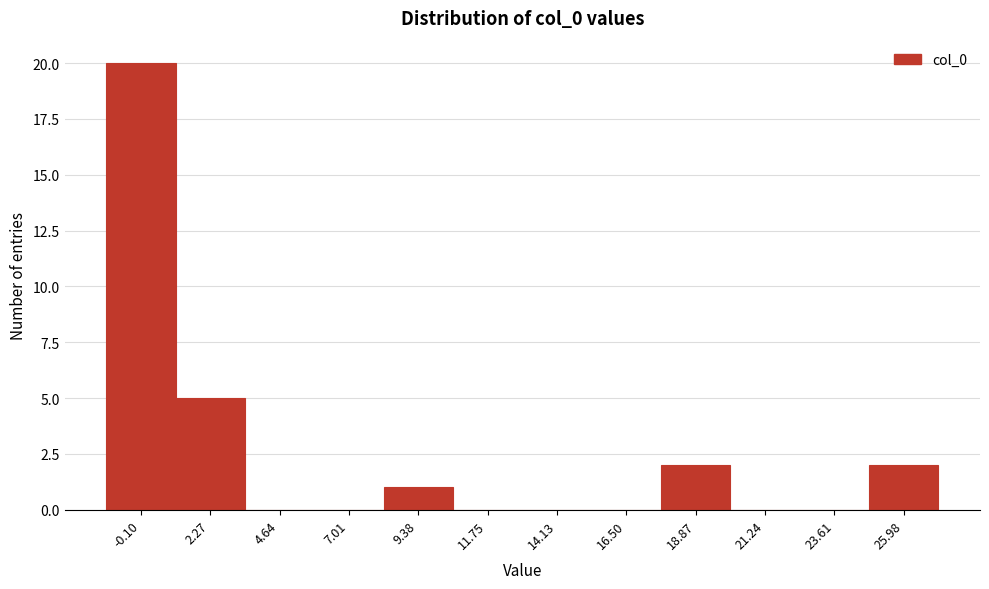

Reading left to right, transcribe this chart: for each bar, give the range it covers on the x-axis and its height. Neither the bar edges nor the heights are printed on the chart, so give them approximately, as read against the axes.

-1.5 to 1.0: 20
1.0 to 3.5: 5
3.5 to 6.0: 0
6.0 to 8.0: 0
8.0 to 10.5: 1
10.5 to 13.0: 0
13.0 to 15.5: 0
15.5 to 17.5: 0
17.5 to 20.0: 2
20.0 to 22.5: 0
22.5 to 25.0: 0
25.0 to 27.0: 2